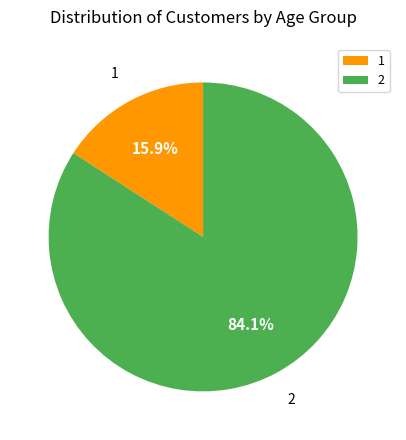

Combined, do 1 and 2 account for over 50%?

Yes